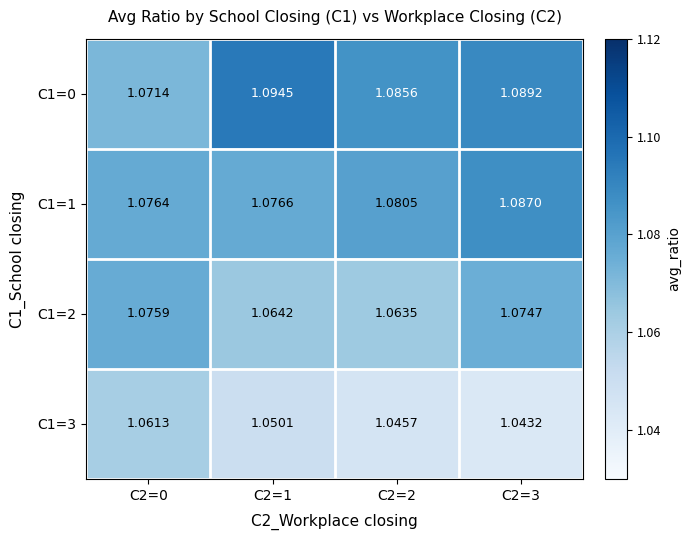

Count the number of categories in the chart.

4